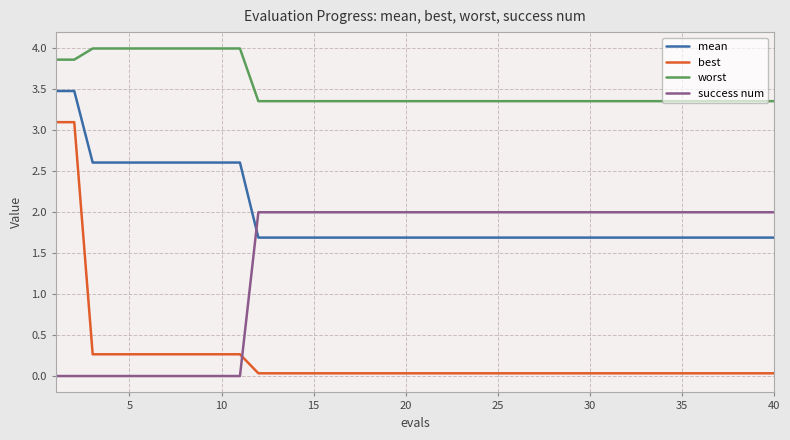

What is the greatest value displayed?

4.0